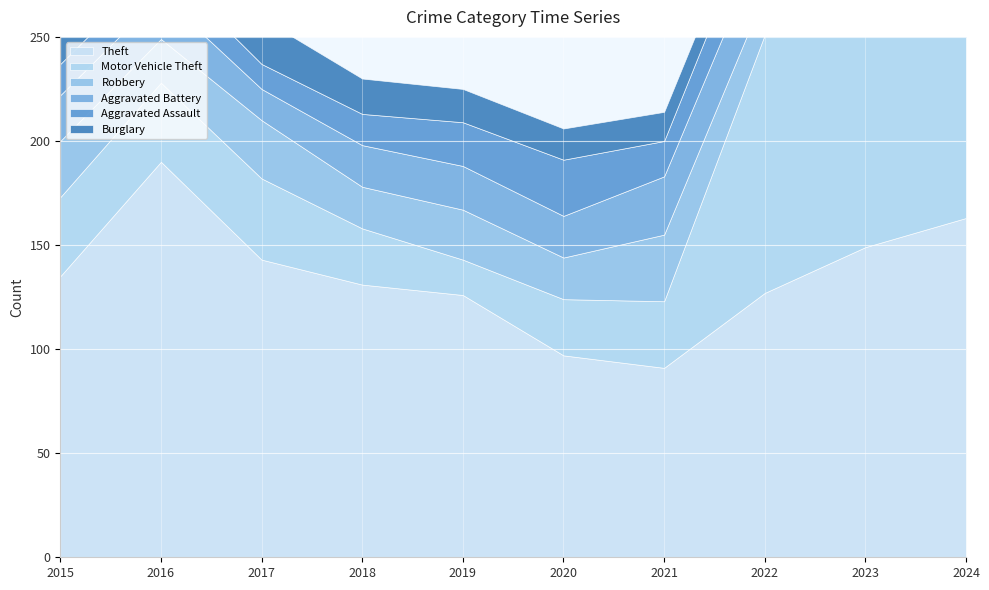

How many lines are shown in the chart?

6